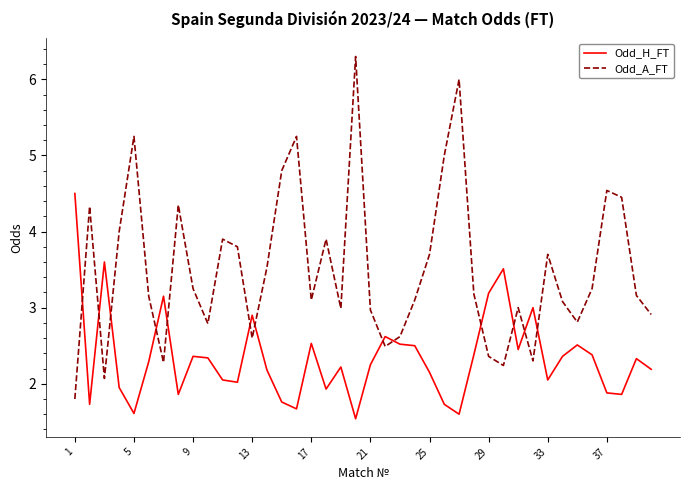

Which series has the largest total across all categories?

Odd_A_FT